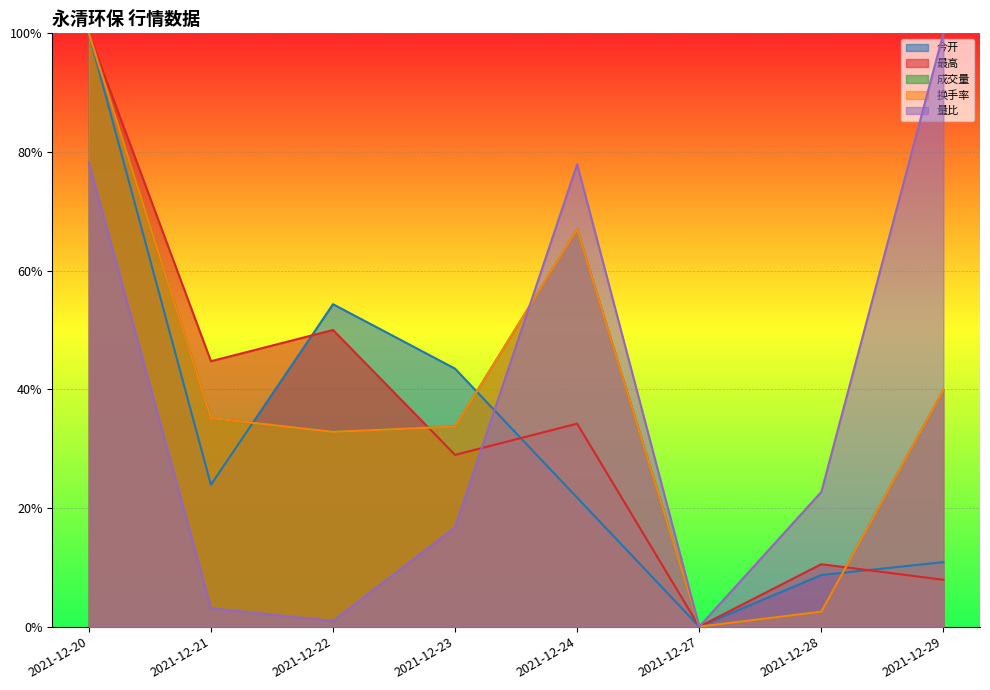

Is the value of 成交量 at 2021-12-21 greater than the value of 量比 at 2021-12-22?

Yes